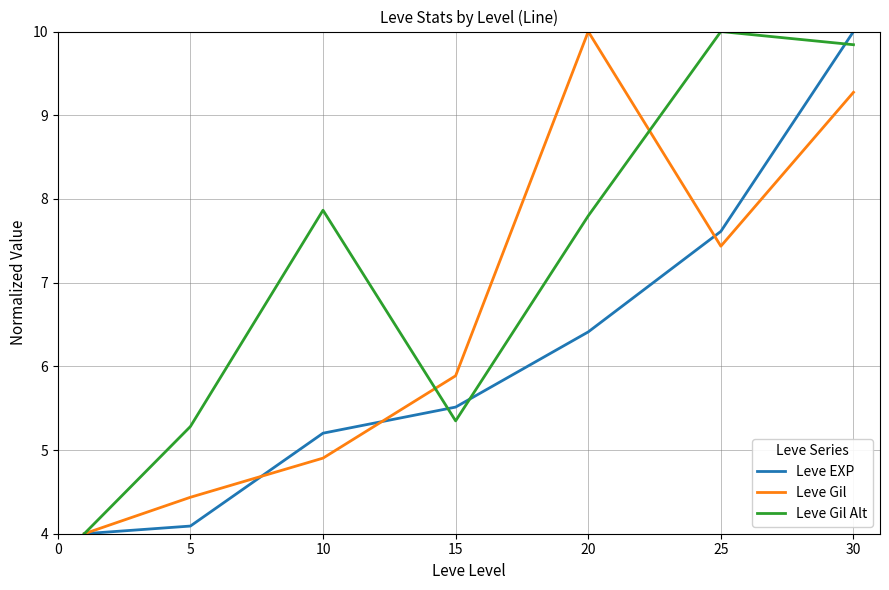

List the series in order of their overall mean, lowest first.

Leve EXP, Leve Gil, Leve Gil Alt